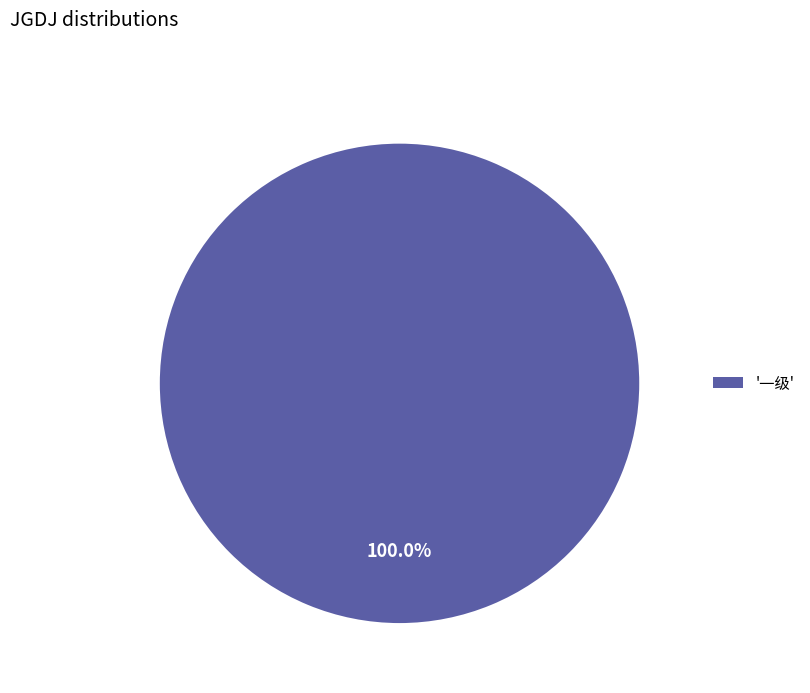

Count the number of slices in the pie.

1